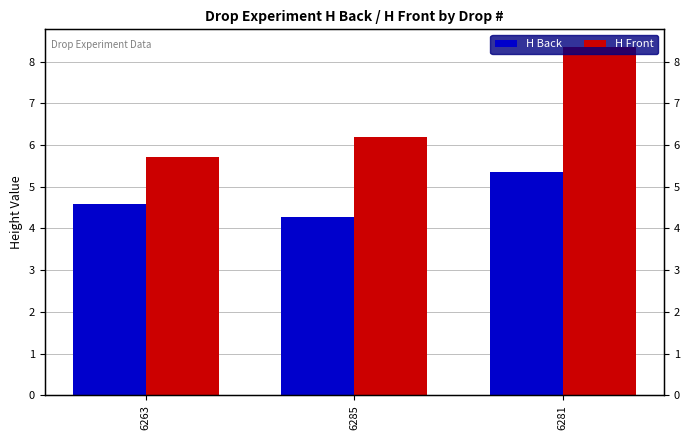

What is the label of the 2nd bar from the right?

6285